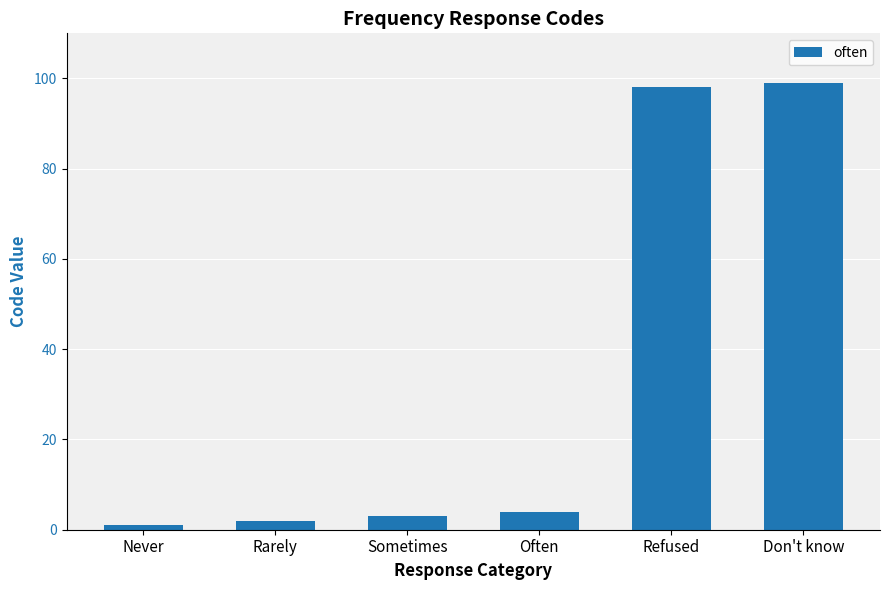

How many bars are there in total?

6